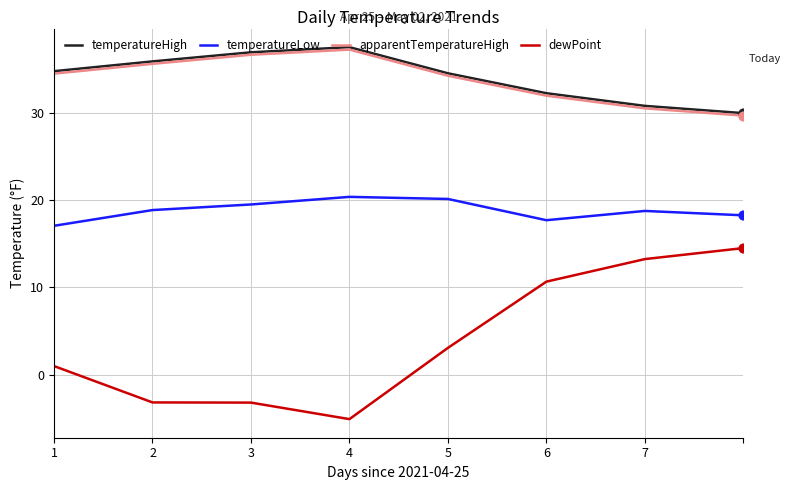

True or false: temperatureHigh and dewPoint intersect in this chart.

False